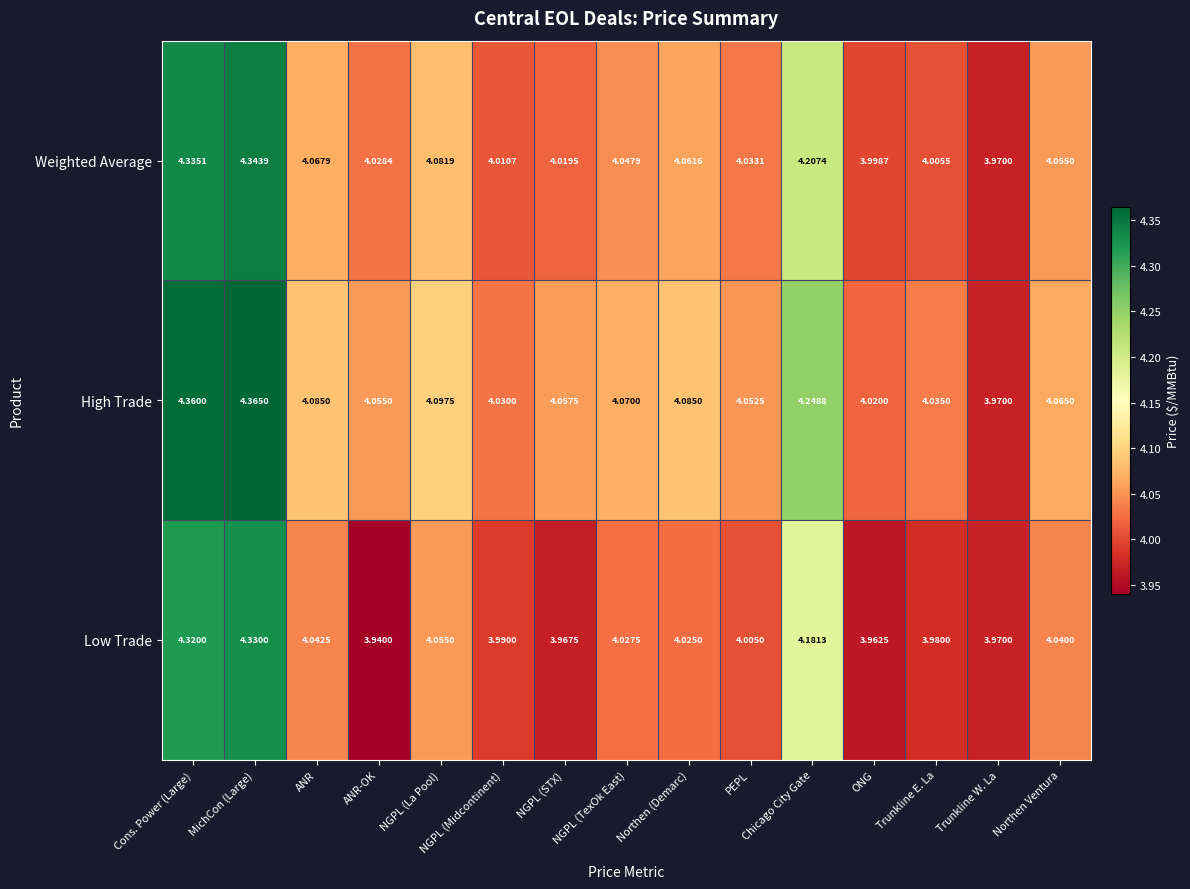

Between ANR-OK and Trunkline E. La, which series saw the biggest shift?

Low Trade